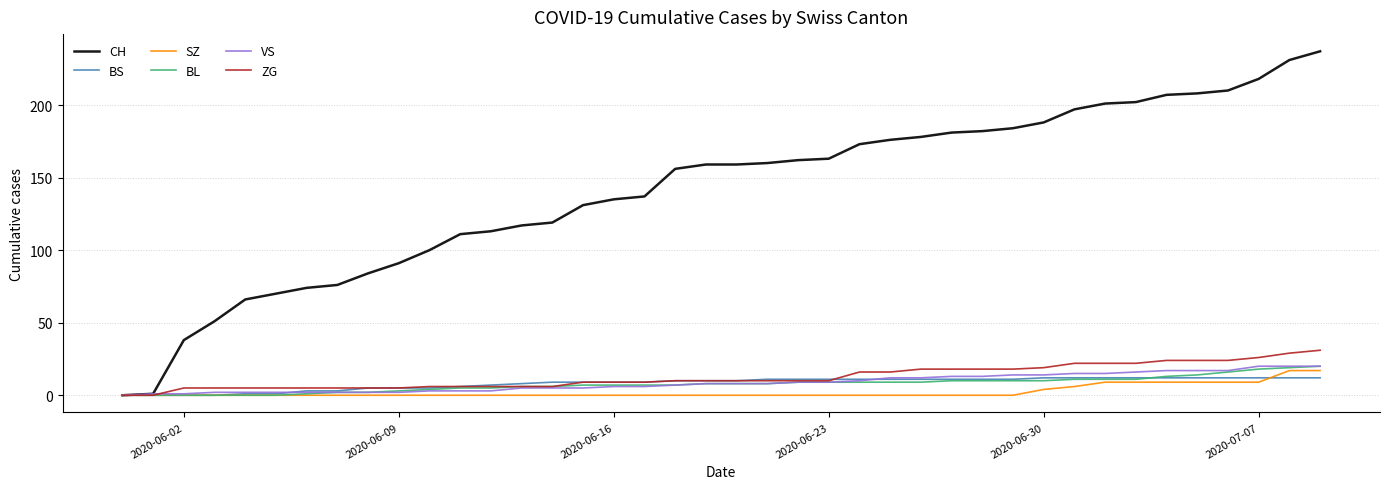

What is the maximum value shown in the chart?

237